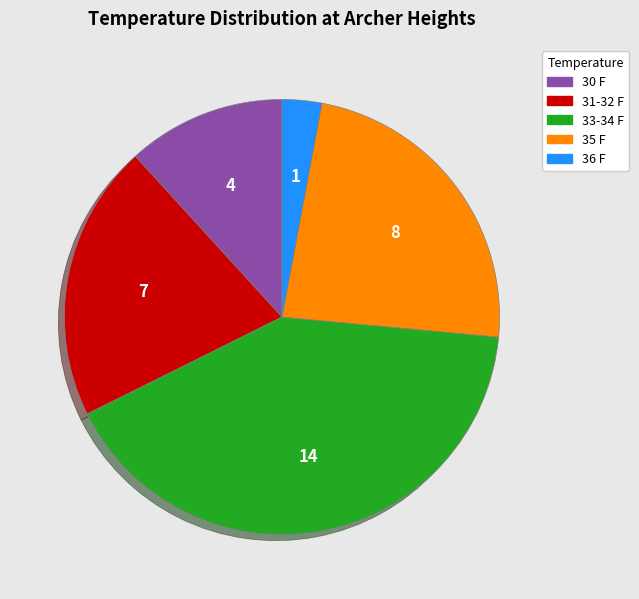

The 35 F slice represents 34% of the pie. True or false?

False